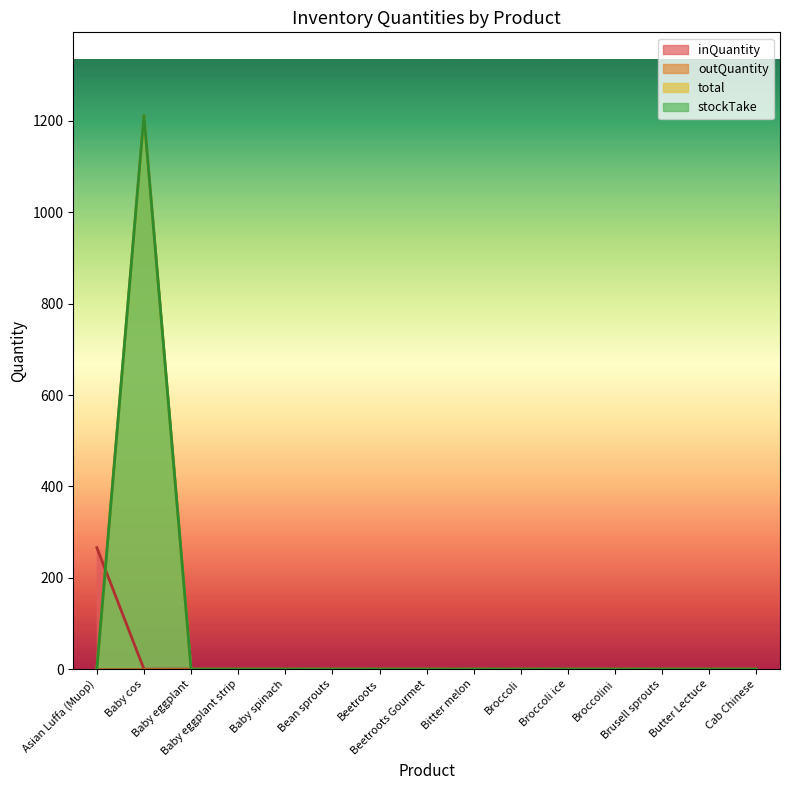

Does the chart display data point markers on the line(s)?

No